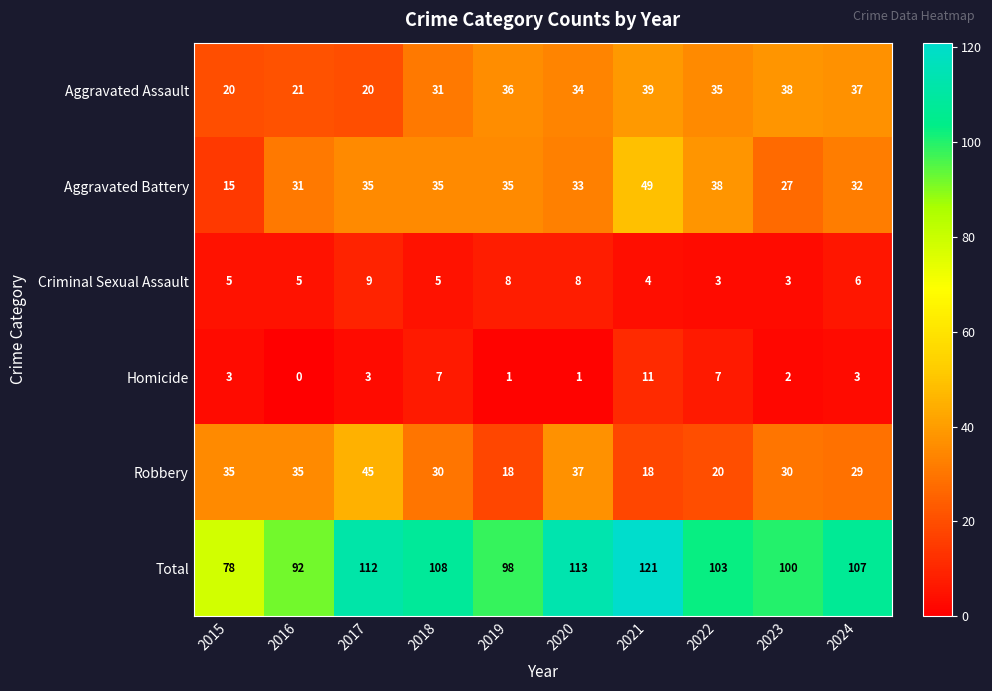

What is the sum of all Robbery values?

297